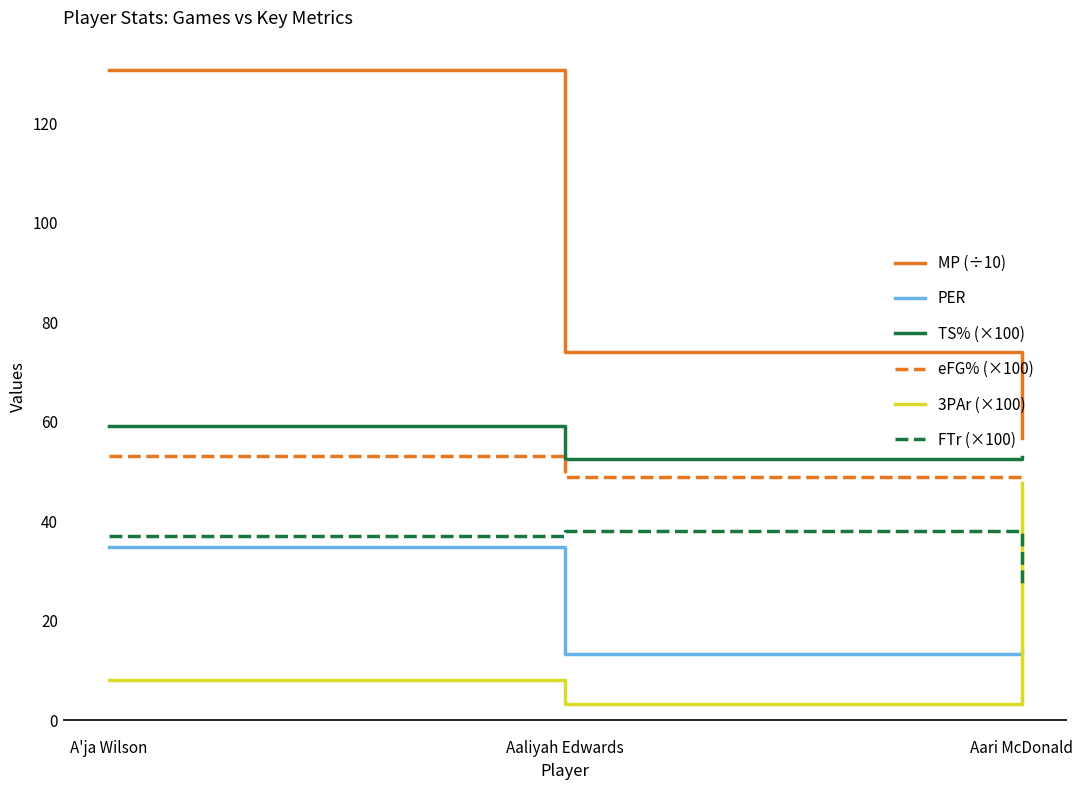

List the labels in order of 3PAr (×100) value, smallest first.

Aaliyah Edwards, A'ja Wilson, Aari McDonald